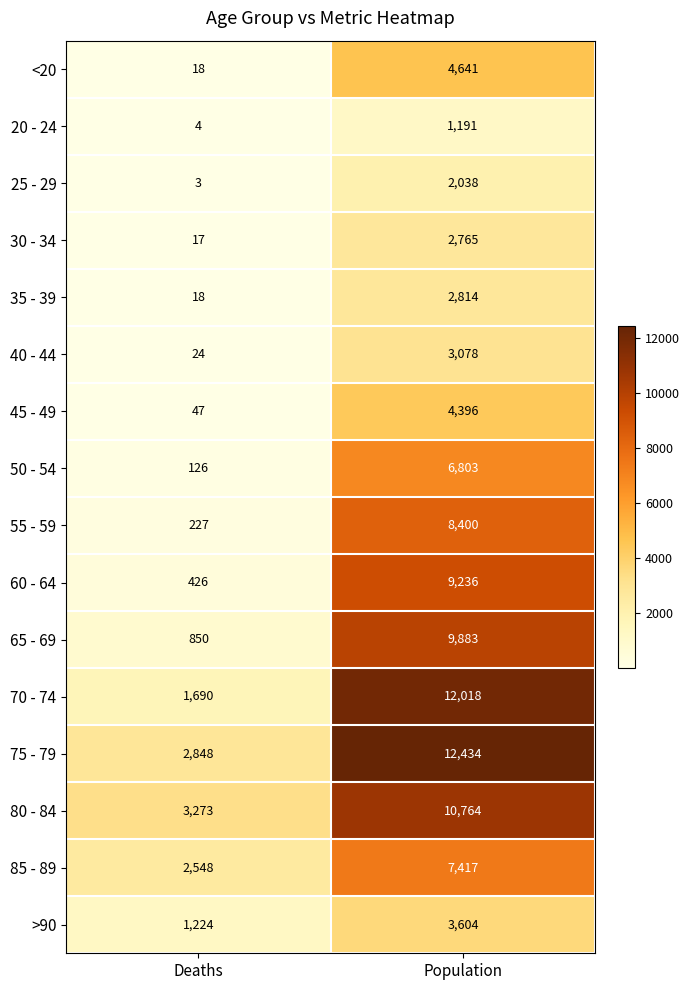

Which series changed the most between Deaths and Population?

70 - 74